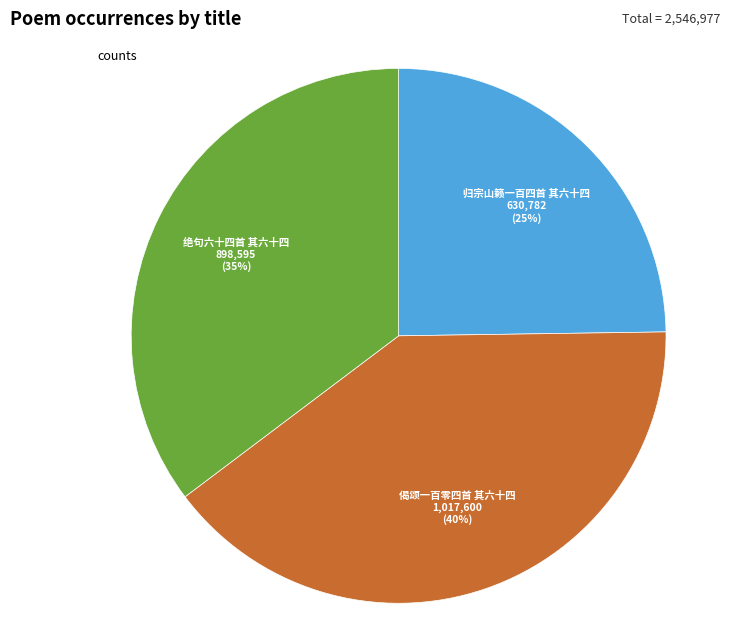

To the nearest percent, what portion does 归宗山籁一百四首 其六十四 represent?

25%